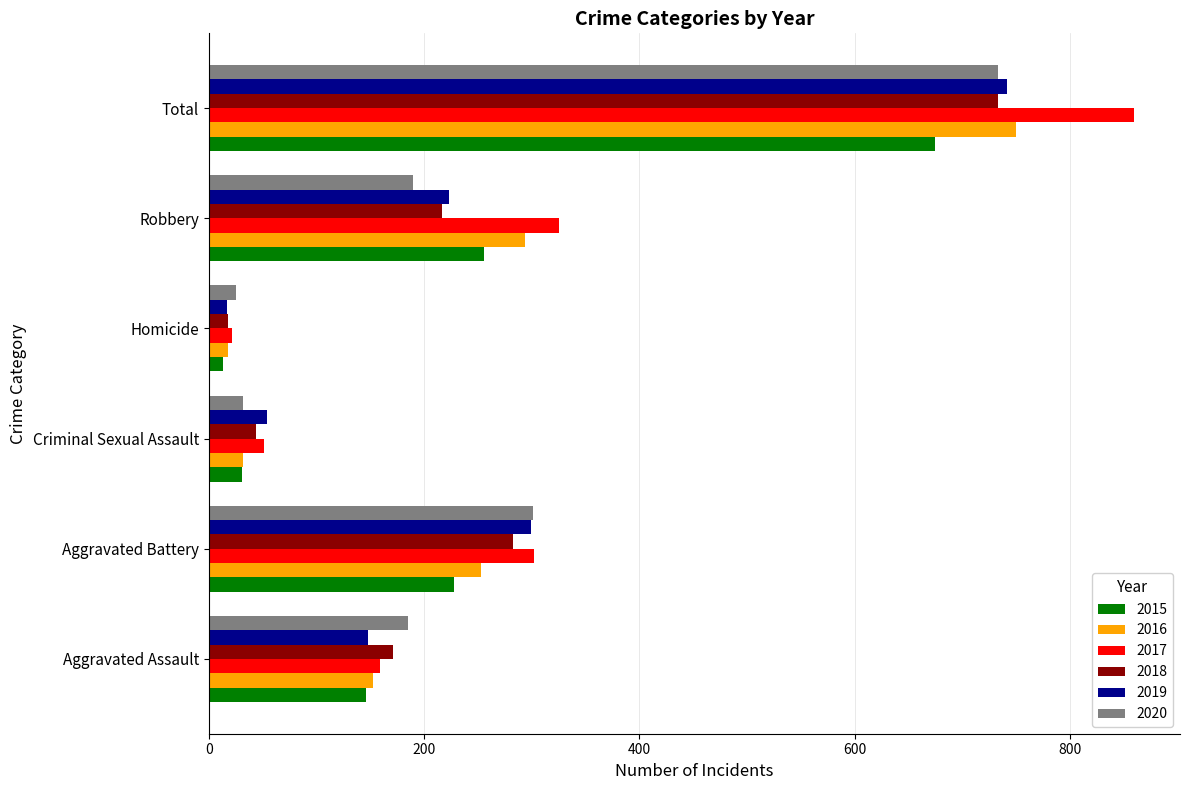

At how many categories does at least one series exceed 512?

1